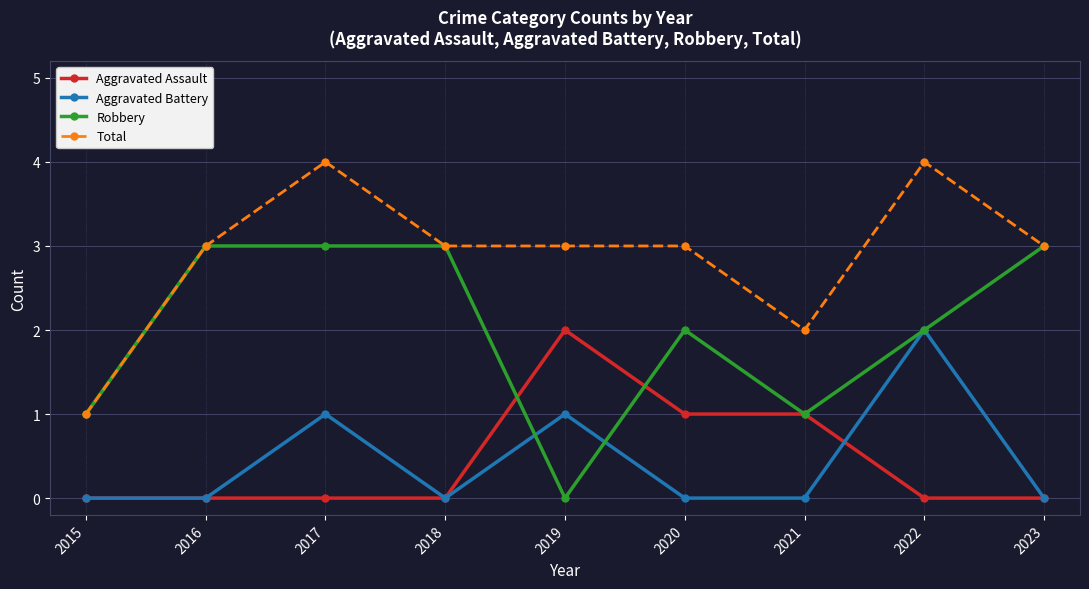

The value of Total at 2017 is 4. True or false?

True